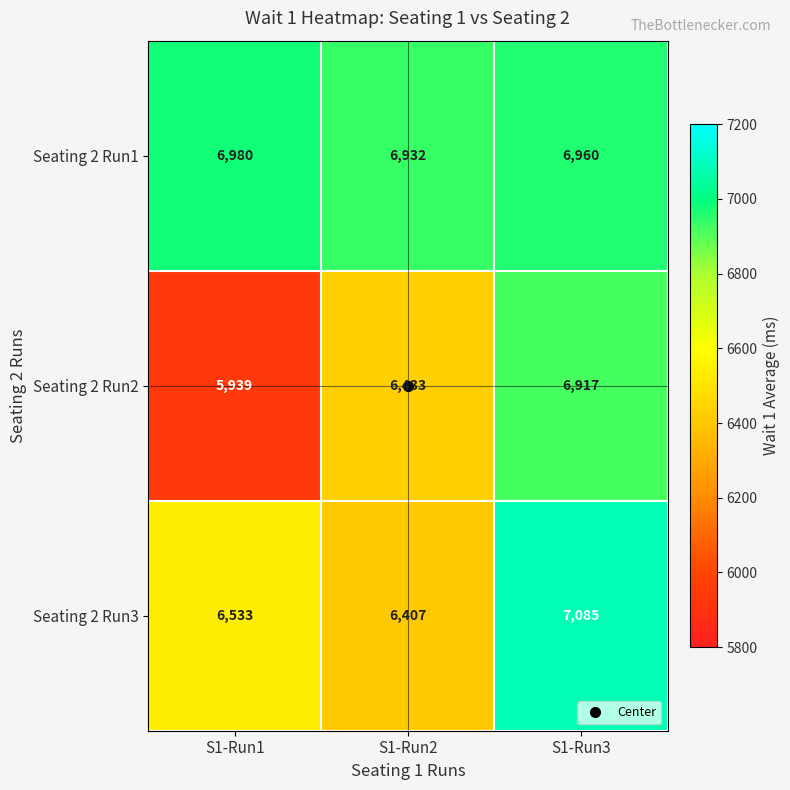

What is the sum of all Seating 2 Run3 values?

20025